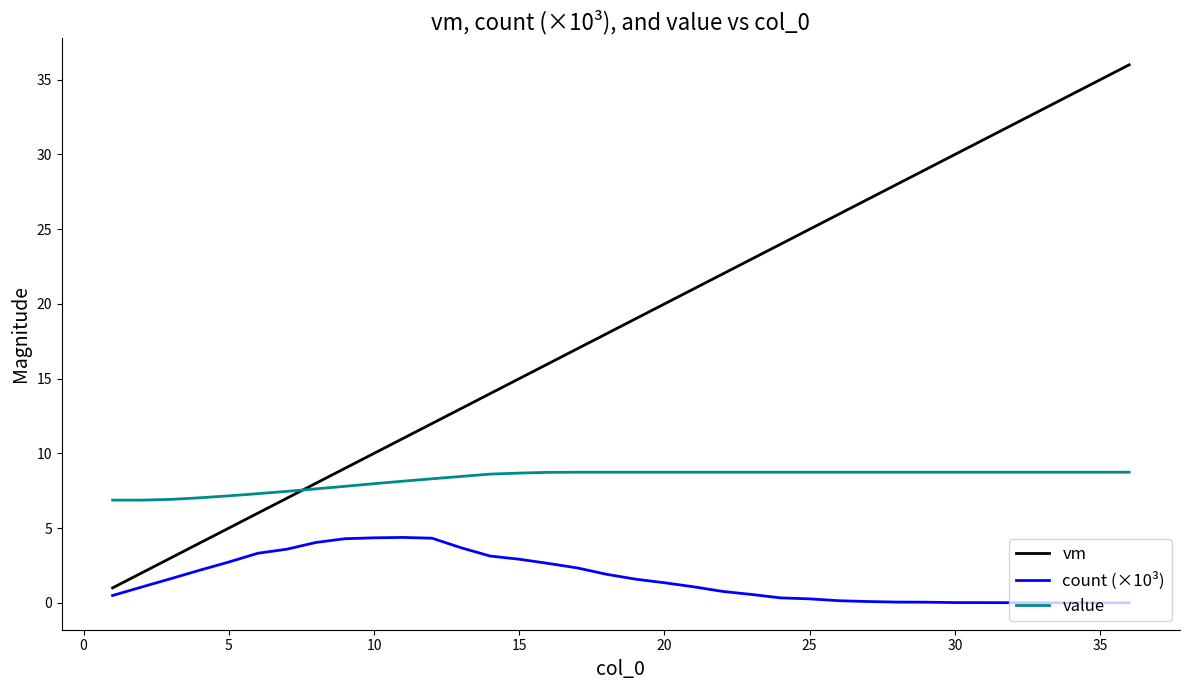

True or false: value and count (×10³) cross at least once.

False